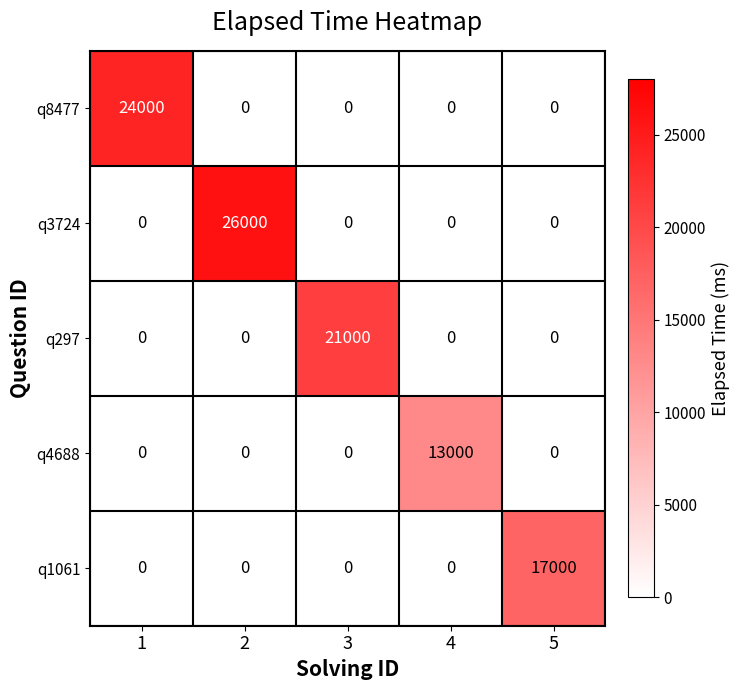

The q1061 series shows -11855 at 4. True or false?

False